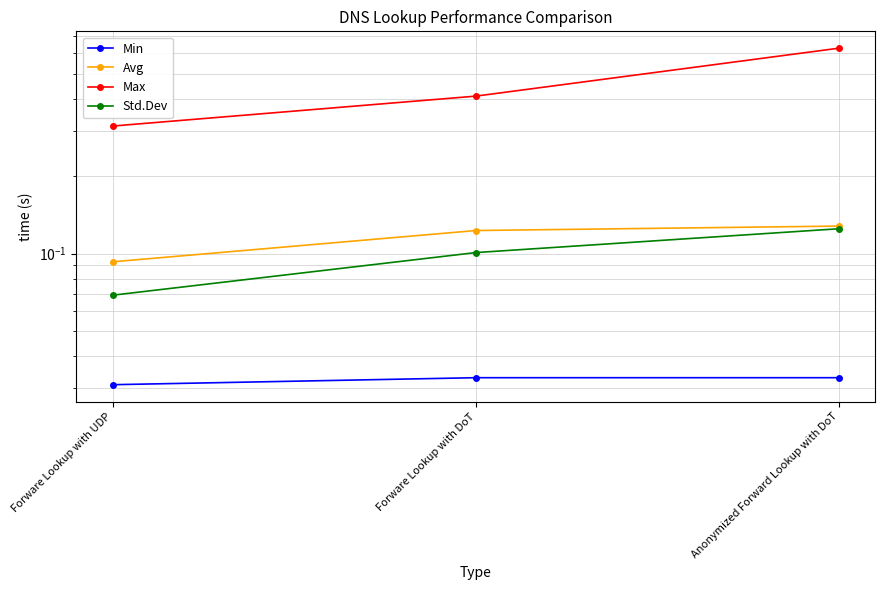

Which series has the largest total across all categories?

Max